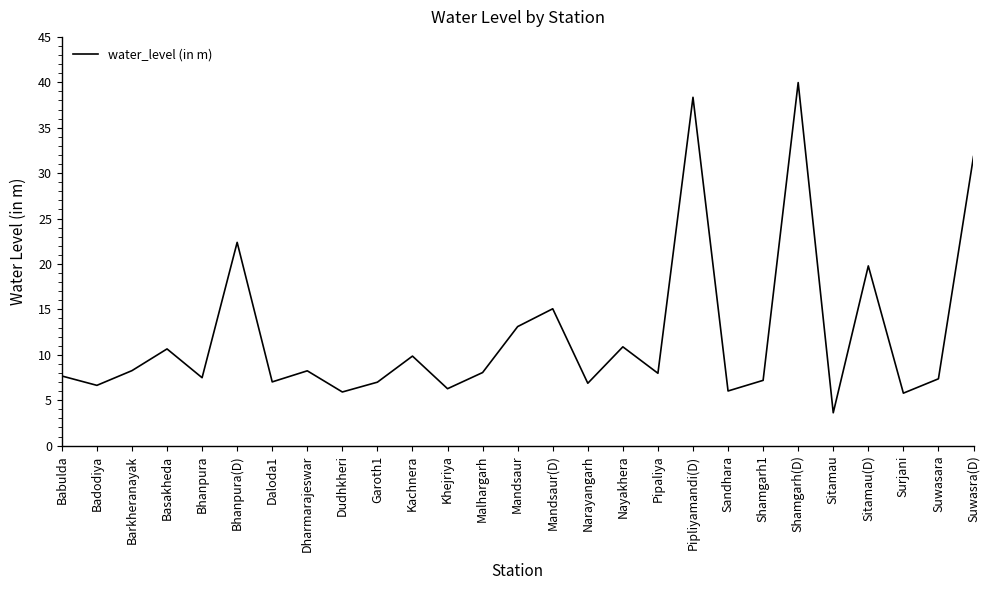

Read the value at Nayakhera.

10.9